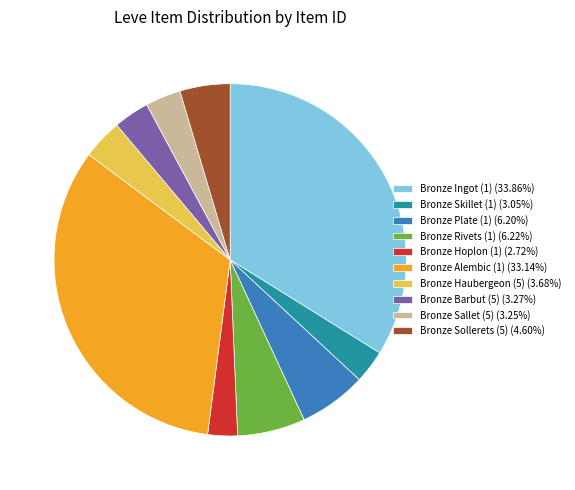

Is it true that Bronze Sollerets (5) is 5% of the pie?

True